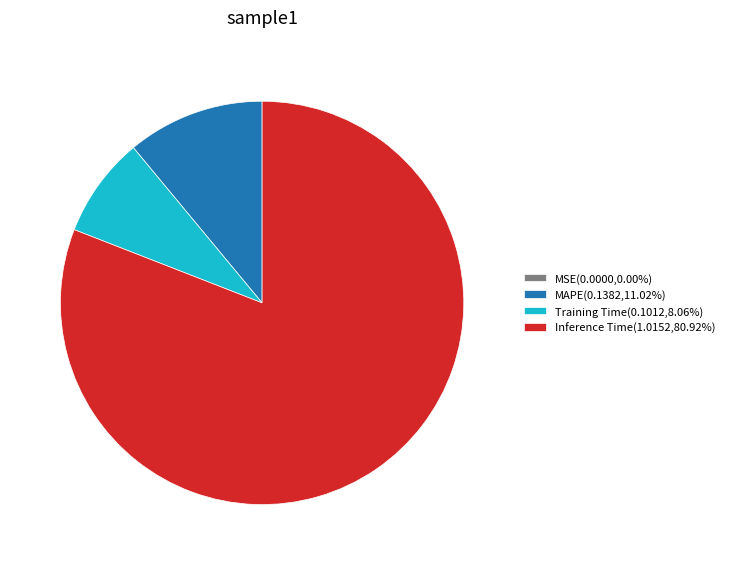

Do MAPE(0.1382,11.02%) and Training Time(0.1012,8.06%) together represent more than half of the pie?

No